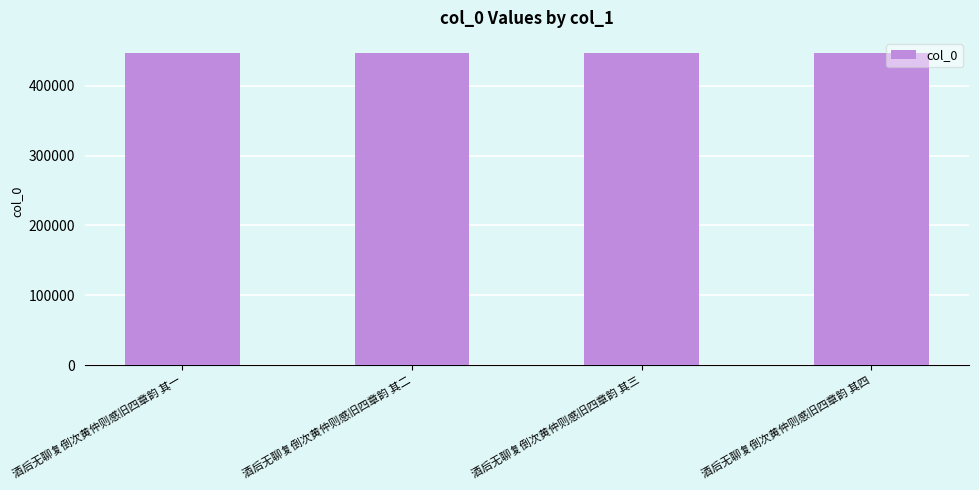

What is the difference between the maximum and minimum values?

3